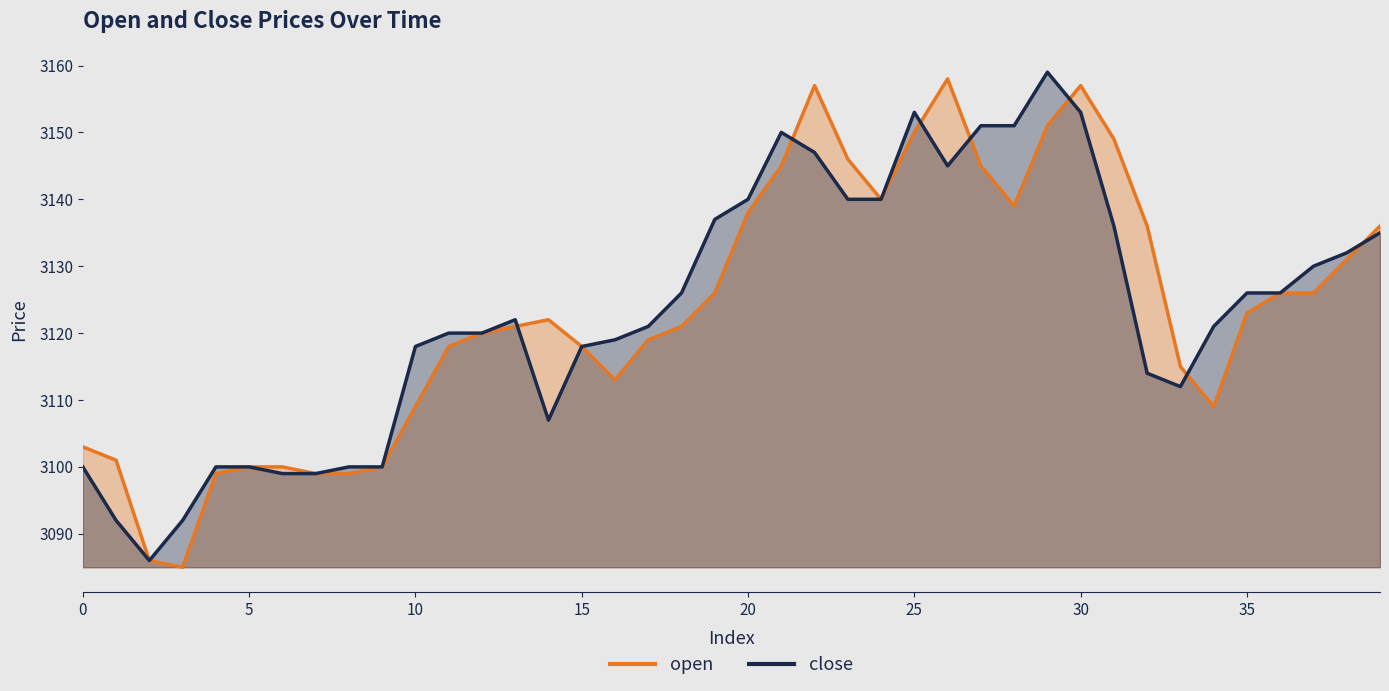

Read the close value at 20, to the nearest 5.

3140